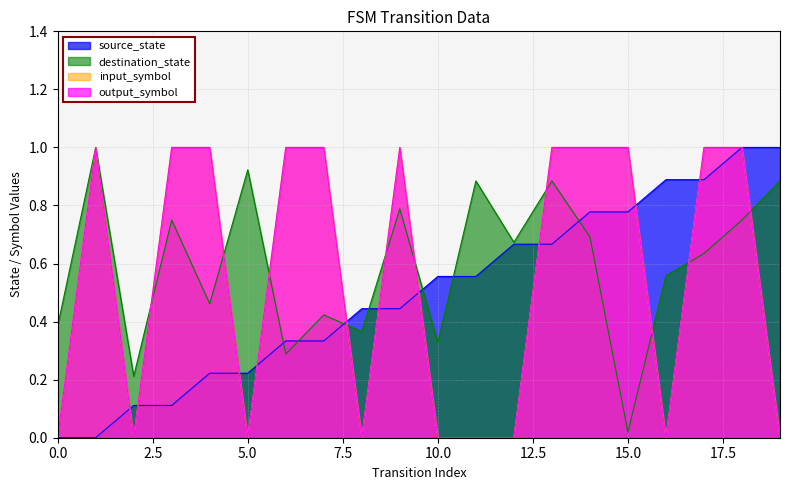

Rank the categories by source_state value from highest to lowest.

18, 19, 16, 17, 14, 15, 12, 13, 10, 11, 8, 9, 6, 7, 4, 5, 2, 3, 0, 1